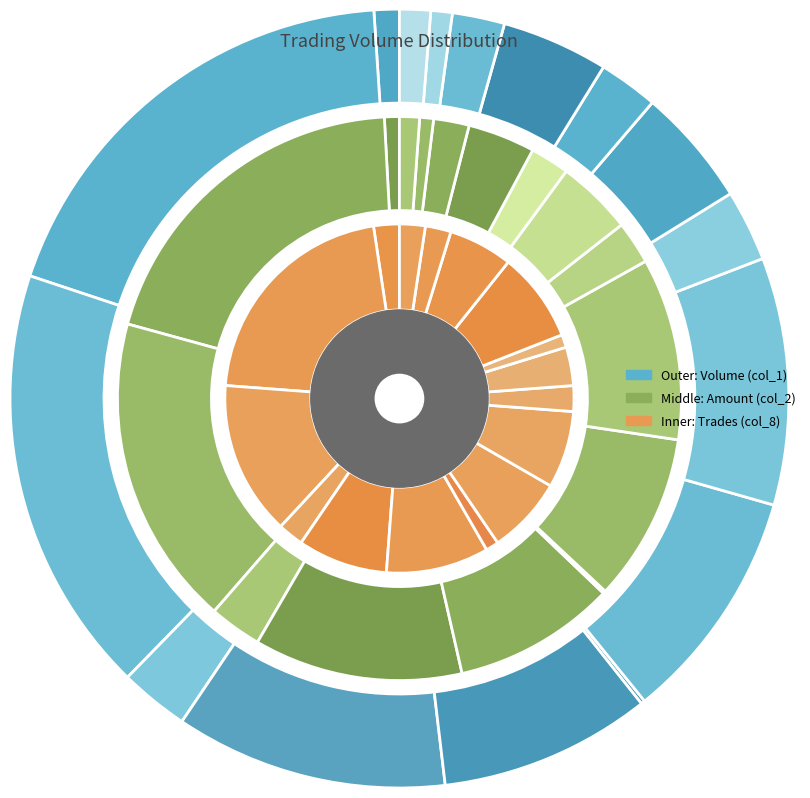

The 106/03/21 slice represents 24% of the pie. True or false?

False